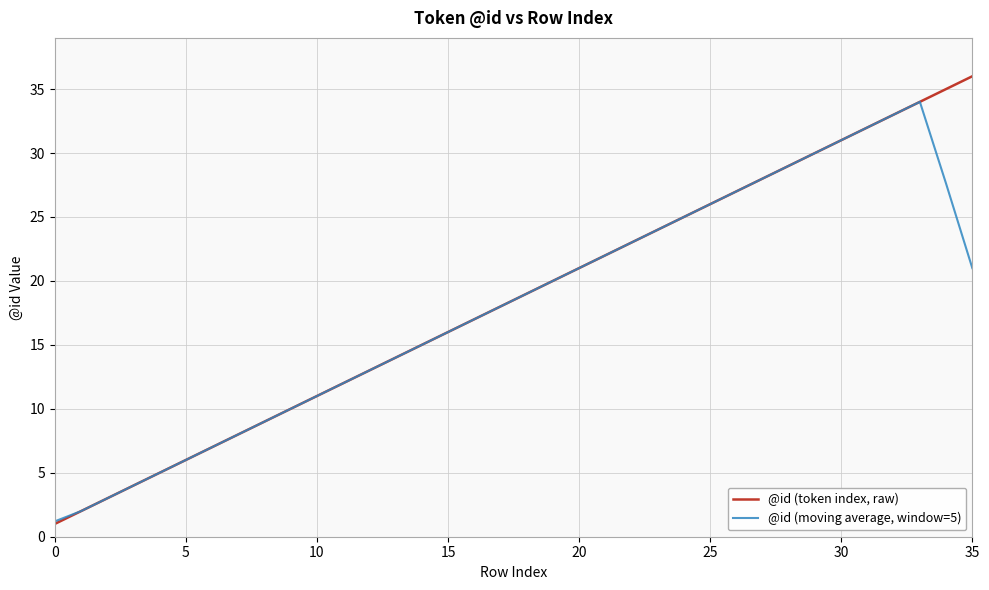

List the series in order of their peak value, highest first.

@id (token index, raw), @id (moving average, window=5)